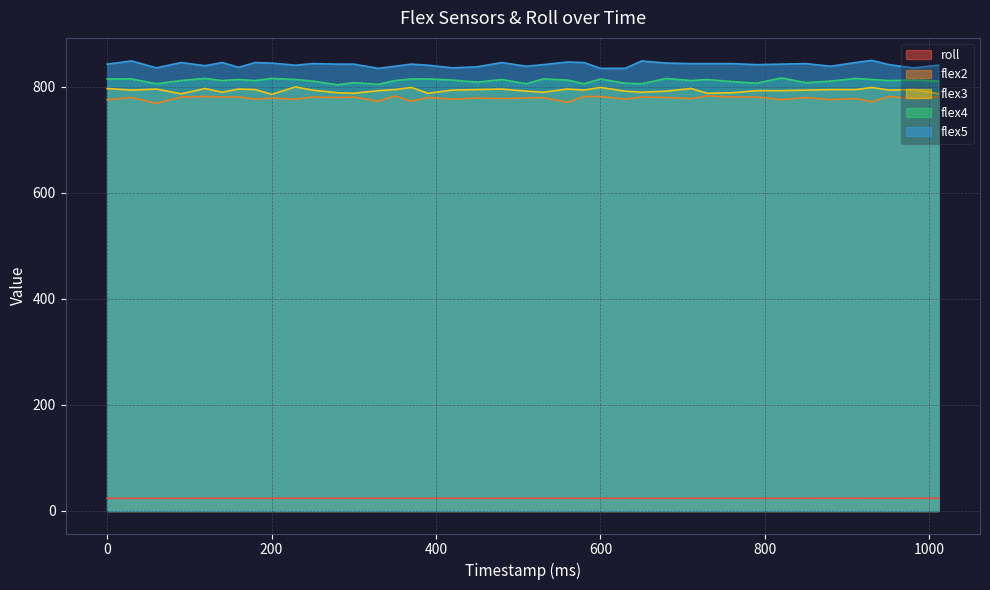

Is the value of flex2 at 160 greater than the value of roll at 880?

Yes